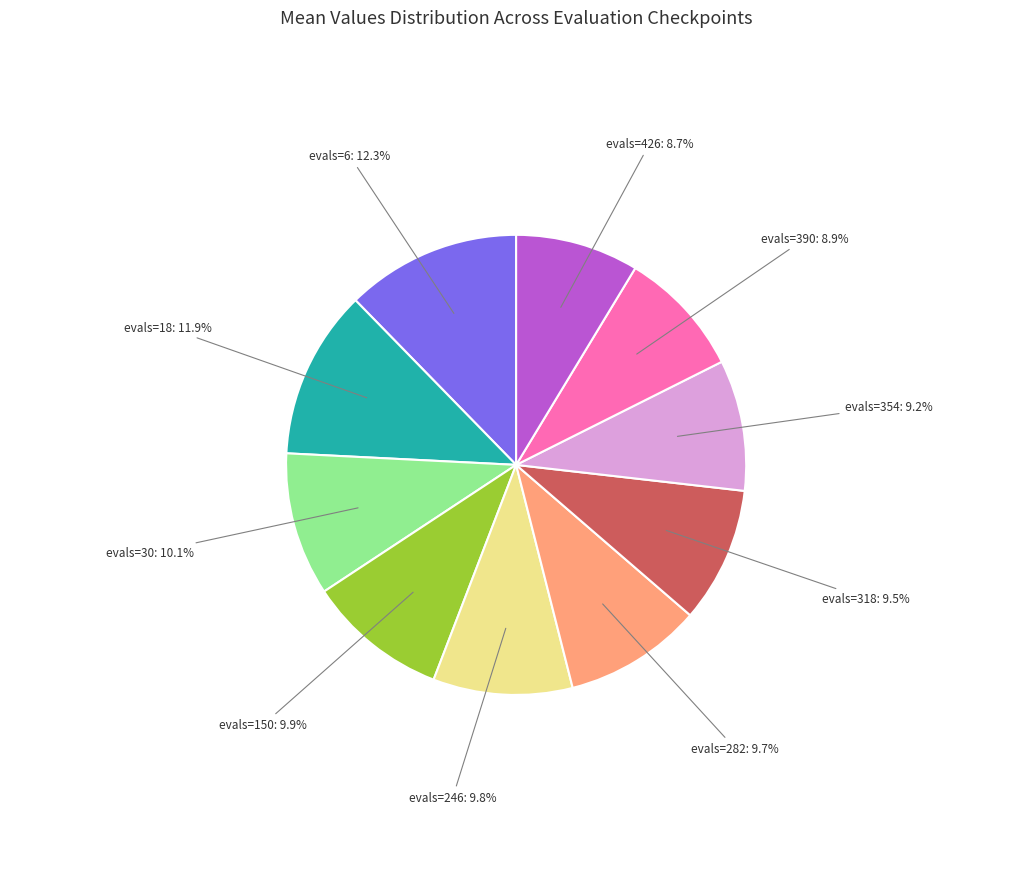

The evals=246 slice represents 20% of the pie. True or false?

False